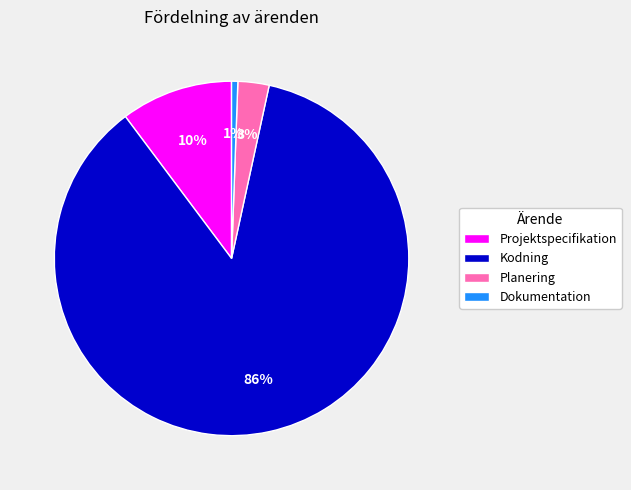

How many segments does this pie chart have?

4